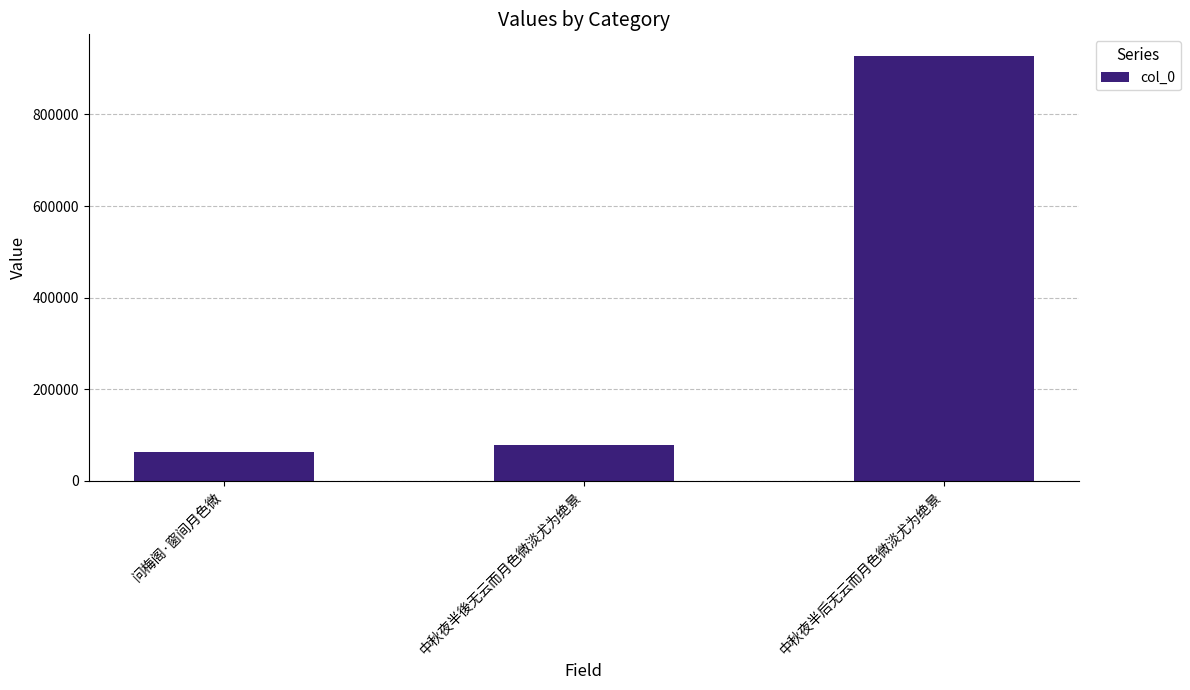

Between 中秋夜半后无云而月色微淡尤为绝景 and 问梅阁·窗间月色微, which is larger?

中秋夜半后无云而月色微淡尤为绝景